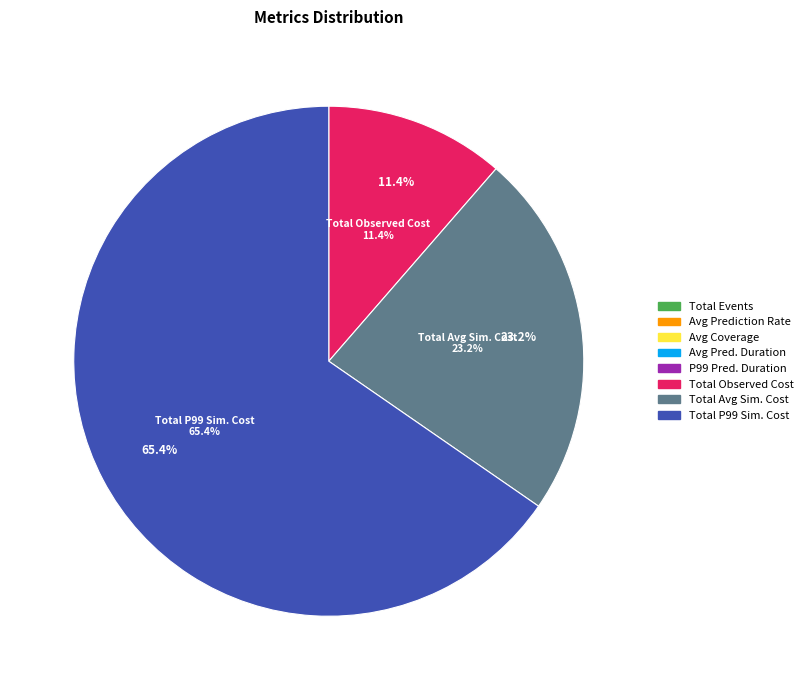

Is there any slice that represents more than half of the pie?

Yes